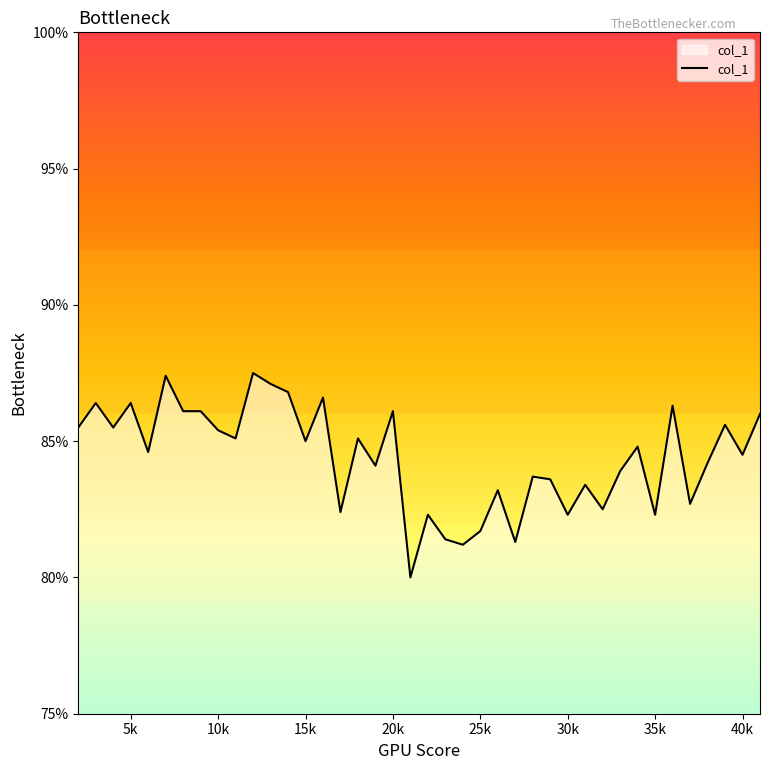

True or false: there are more than 1 points higher than both neighbors.

True